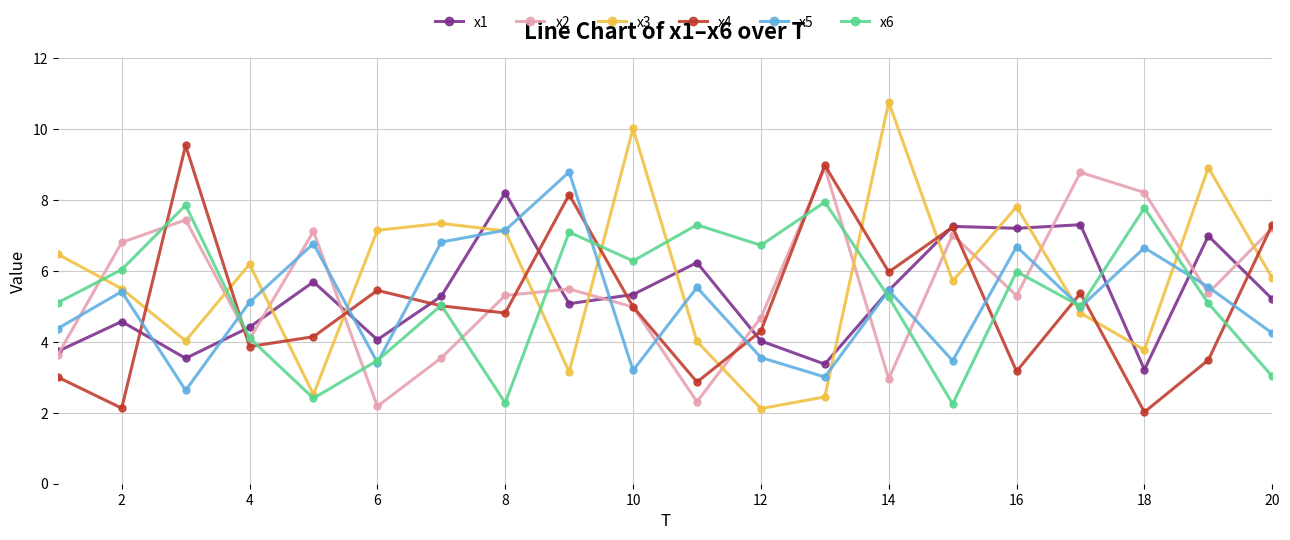

After their last crossing, which series has the higher values: x5 or x2?

x2